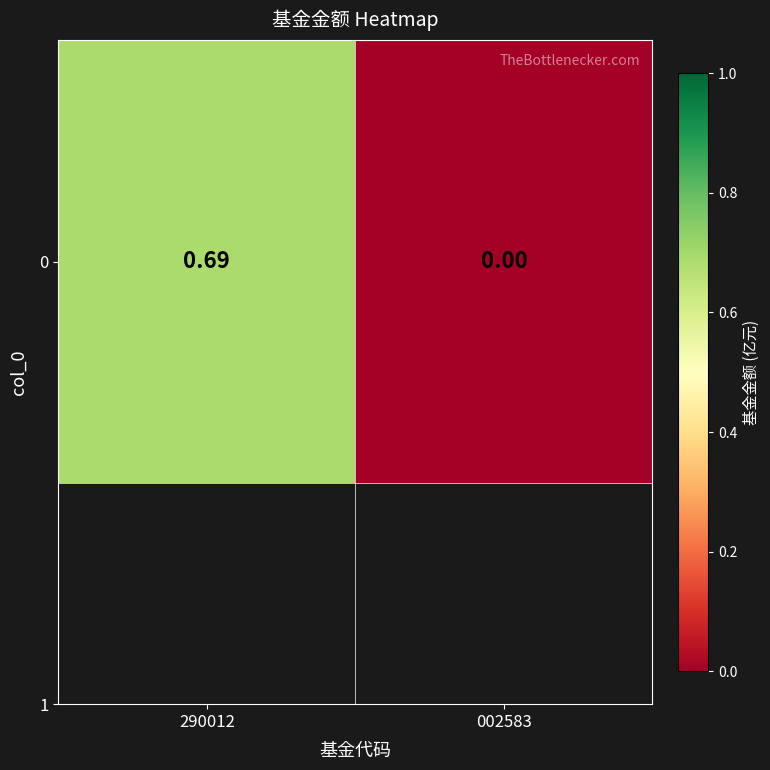

Reading right to left, transcribe all the data shown in this chart.

0.0	0.7